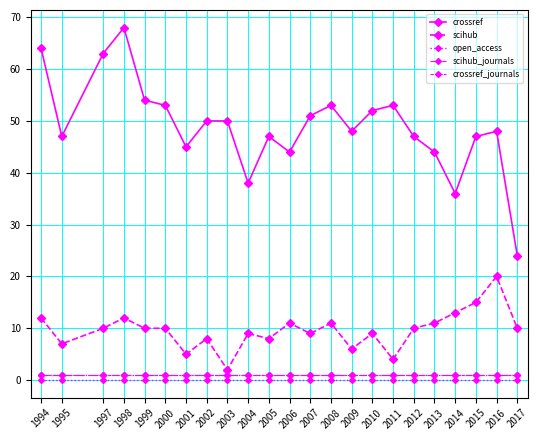

In crossref, how many points are higher than both neighbors (excluding endpoints)?

5